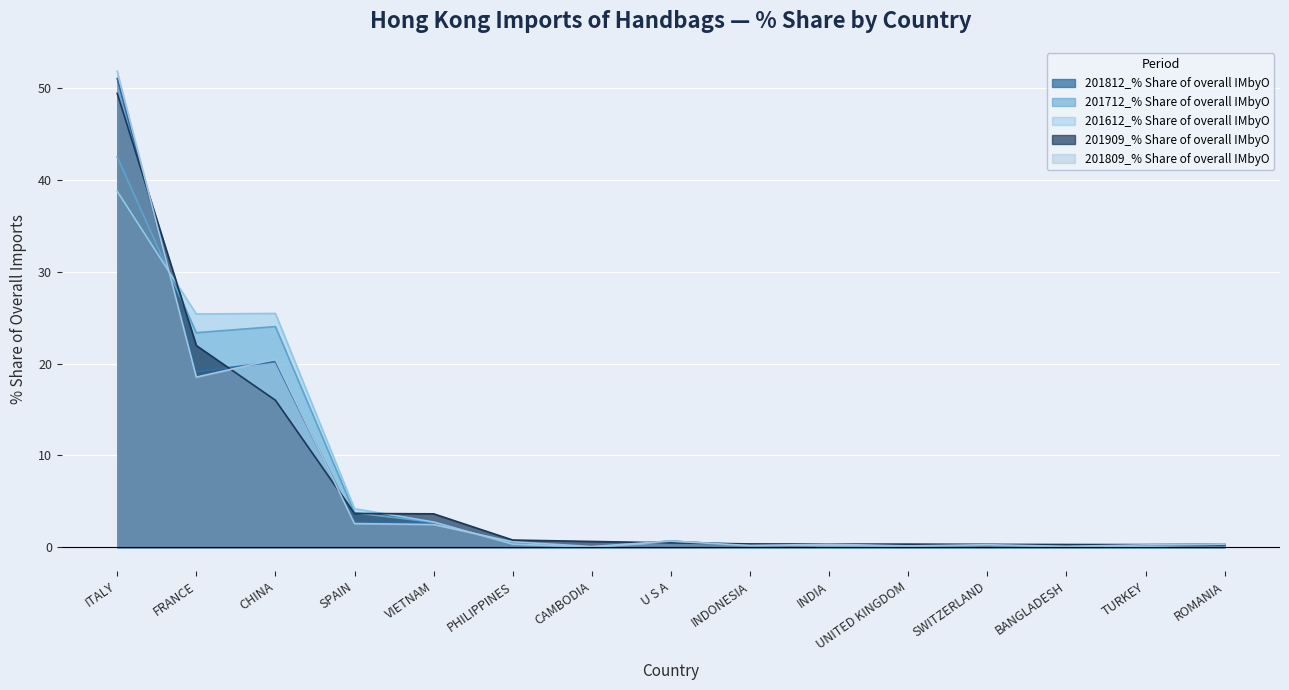

Which category has the highest value across all series?

ITALY